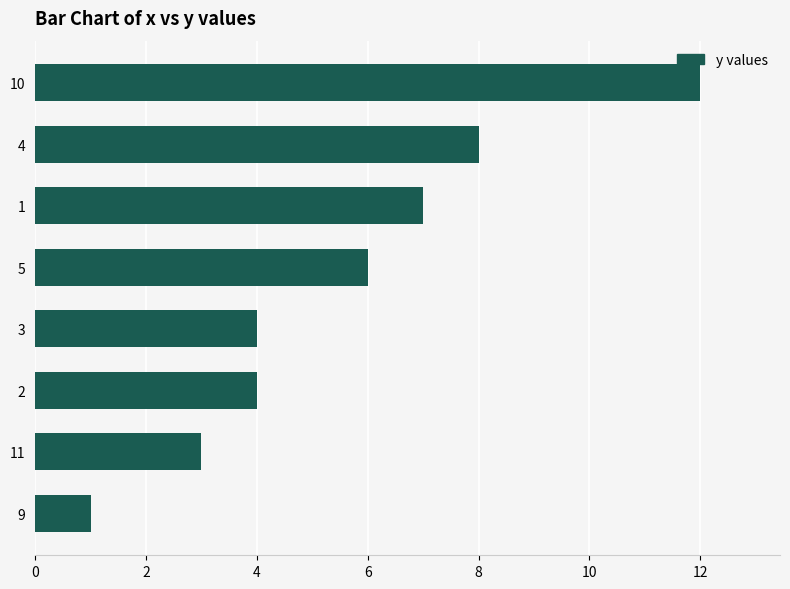

What is the minimum value shown in the chart?

1